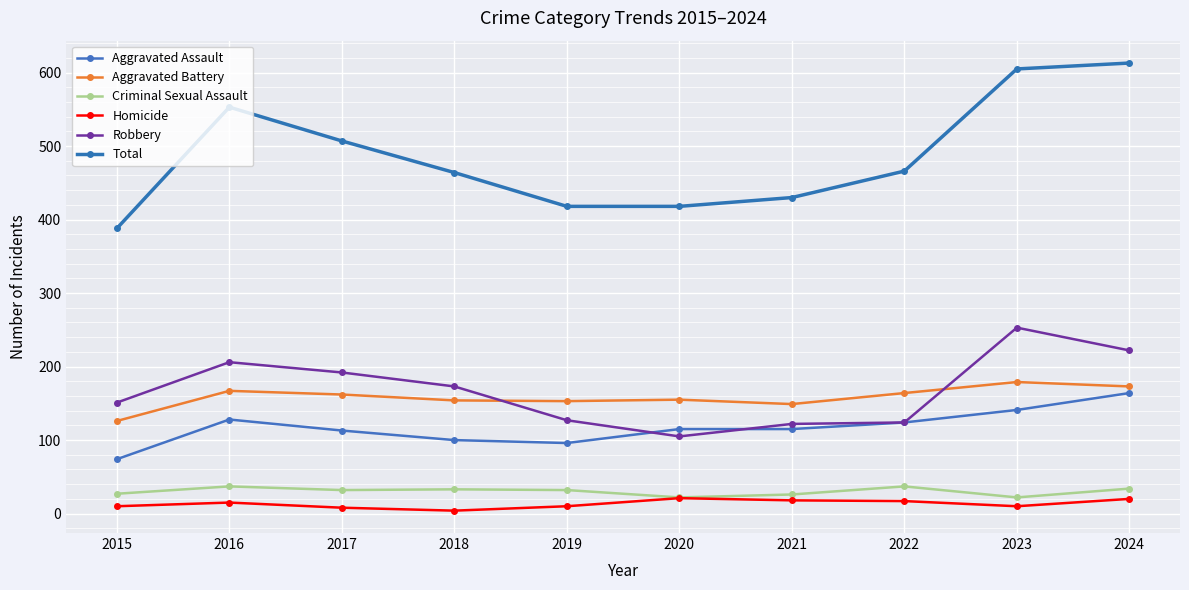

The Total series shows 1004 at 2024. True or false?

False